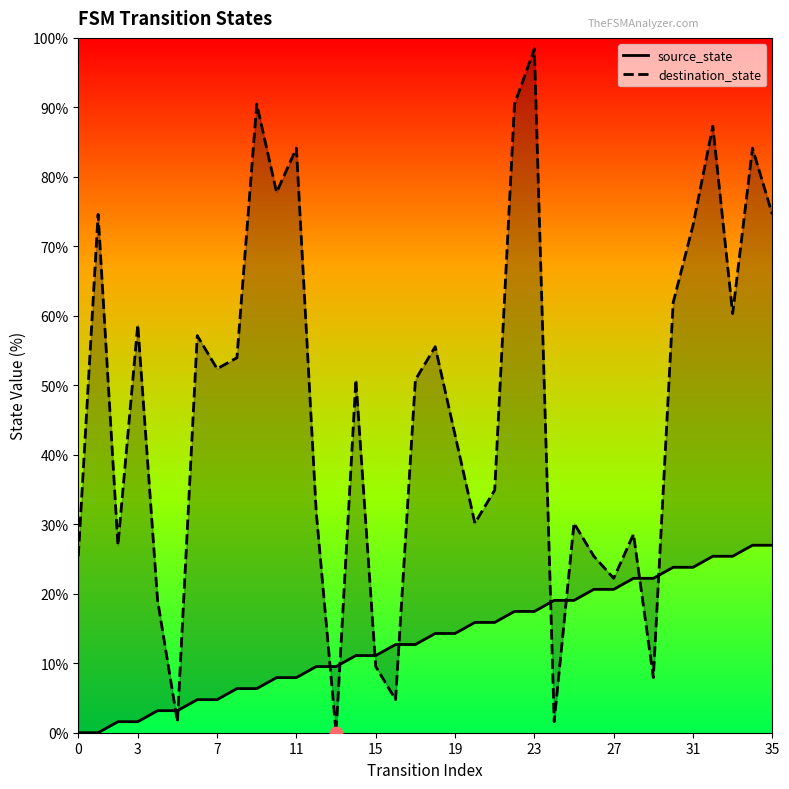

Is the value of destination_state at 34 greater than the value of source_state at 31?

Yes